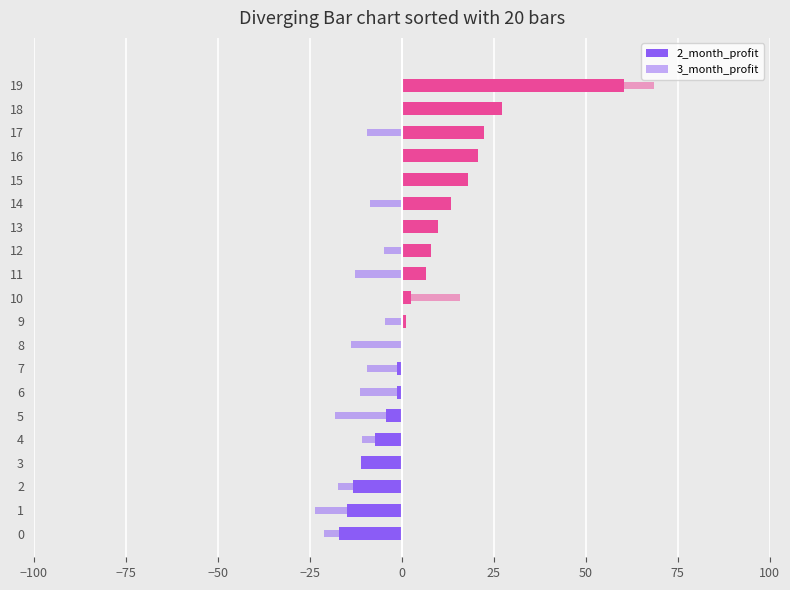

How many data points in 2_month_profit are above 2?

10